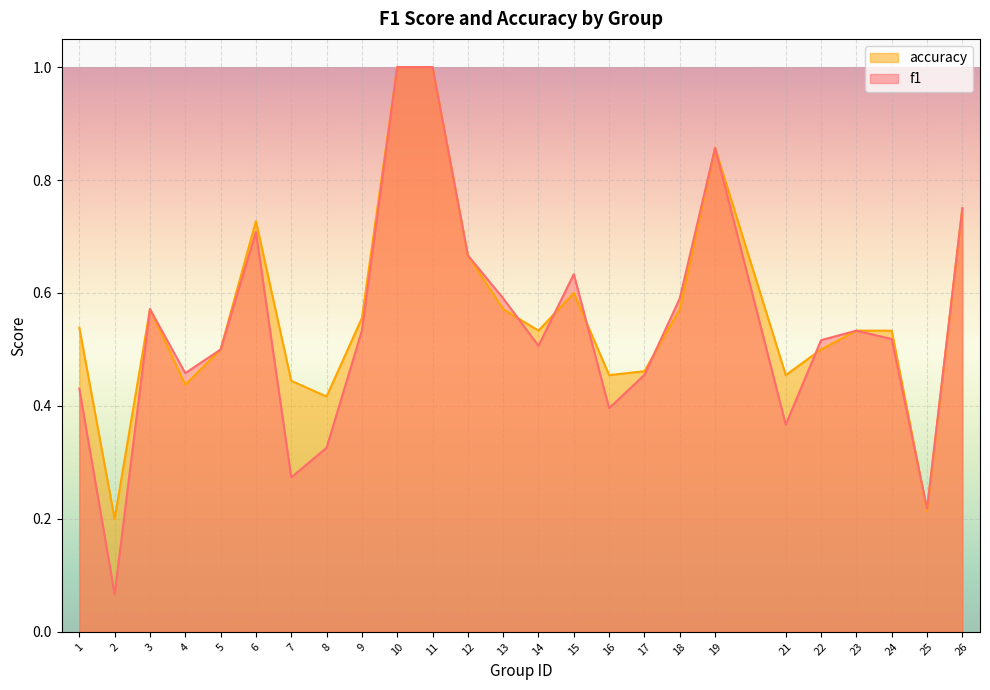

What are all the series names shown in the legend?

accuracy, f1